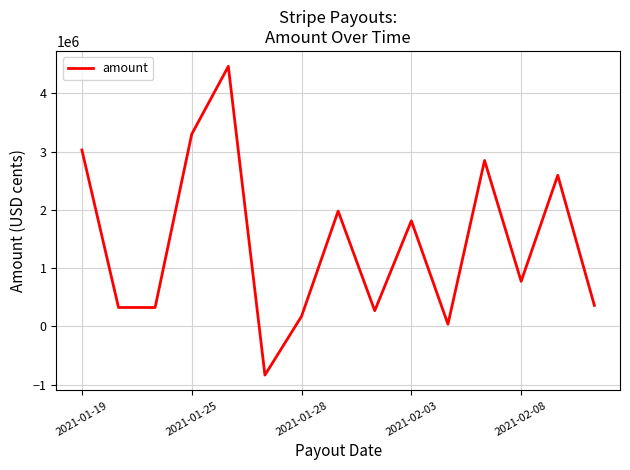

What is the smallest value displayed?

-833651